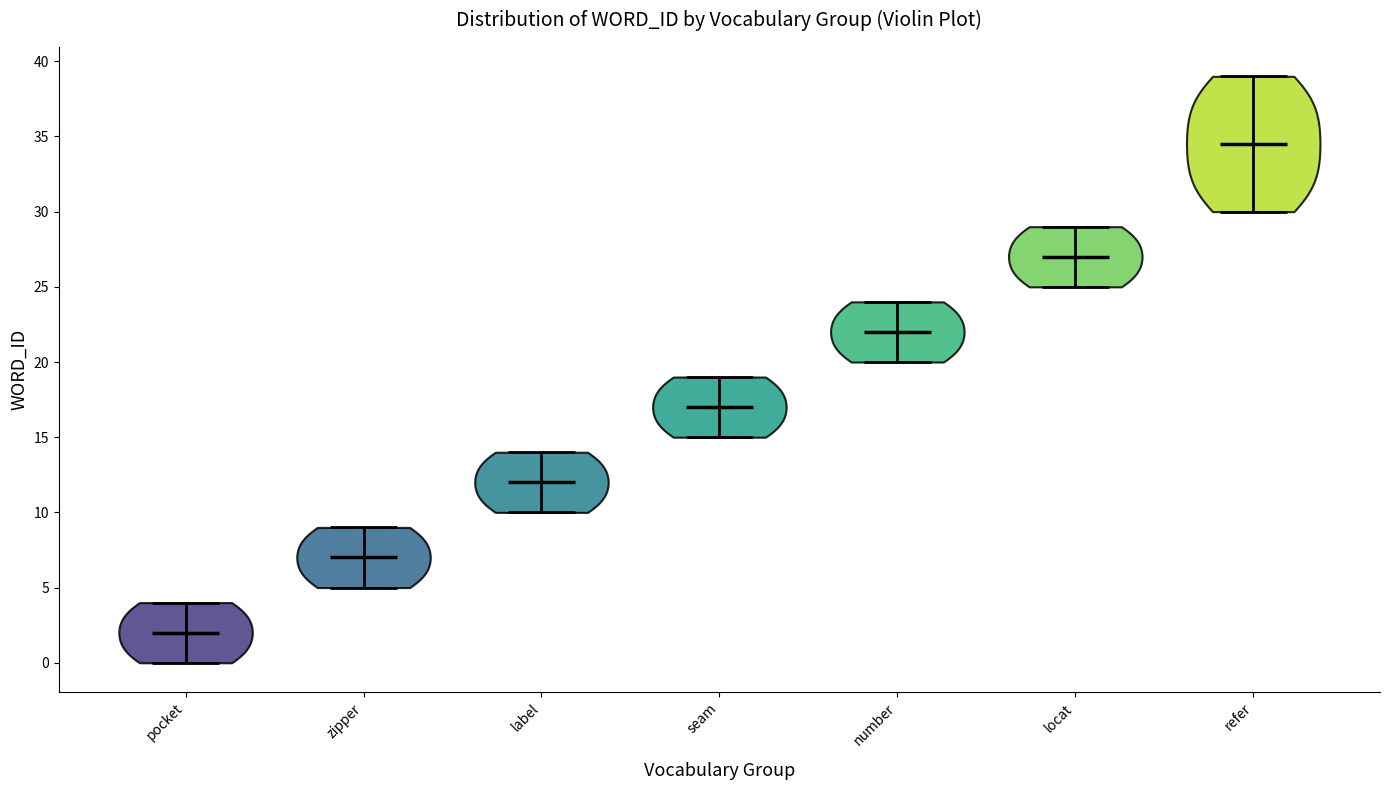

Which violin has the lowest median line?

pocket